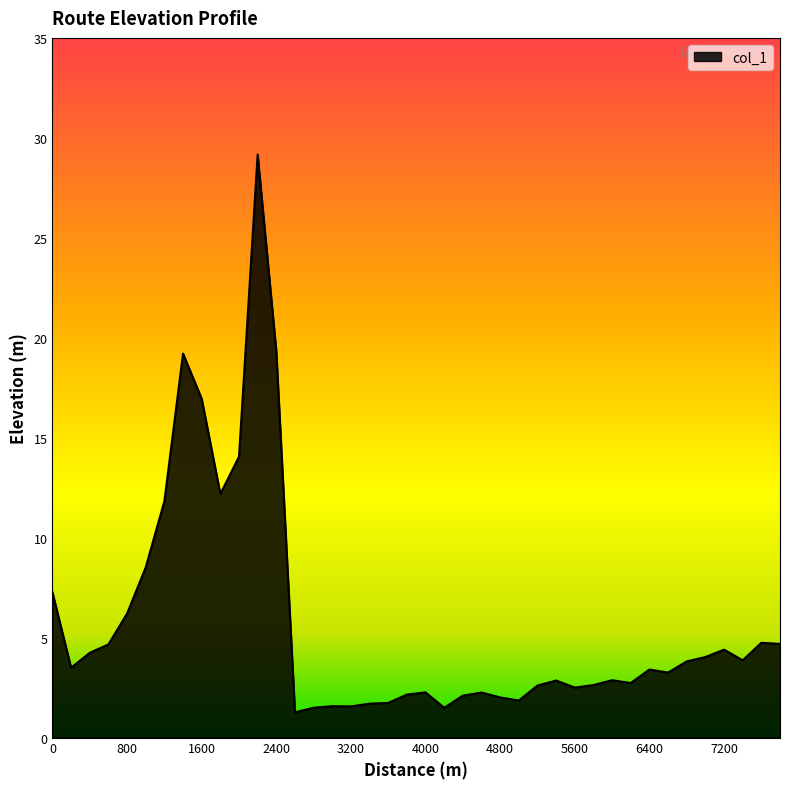

What is the difference between the maximum and minimum values?

27.9